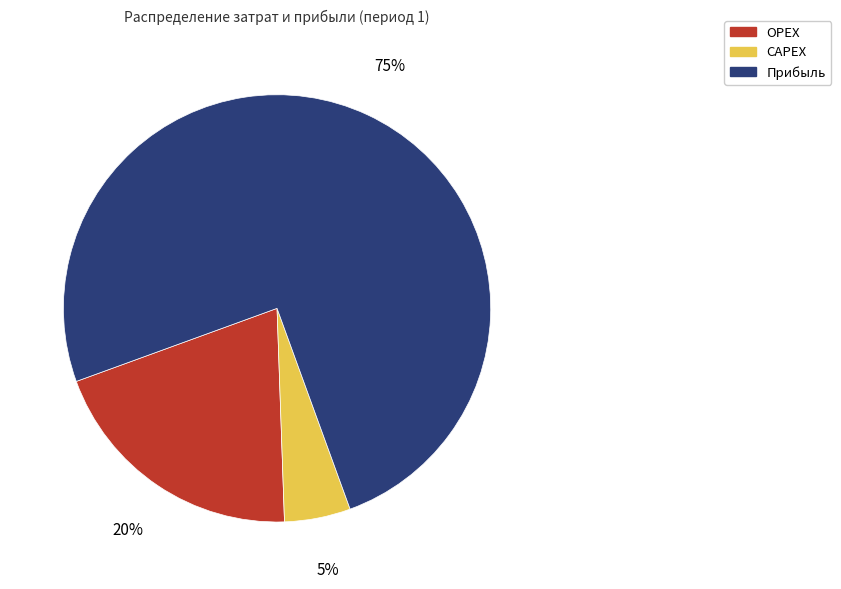

Which category accounts for the majority?

Прибыль